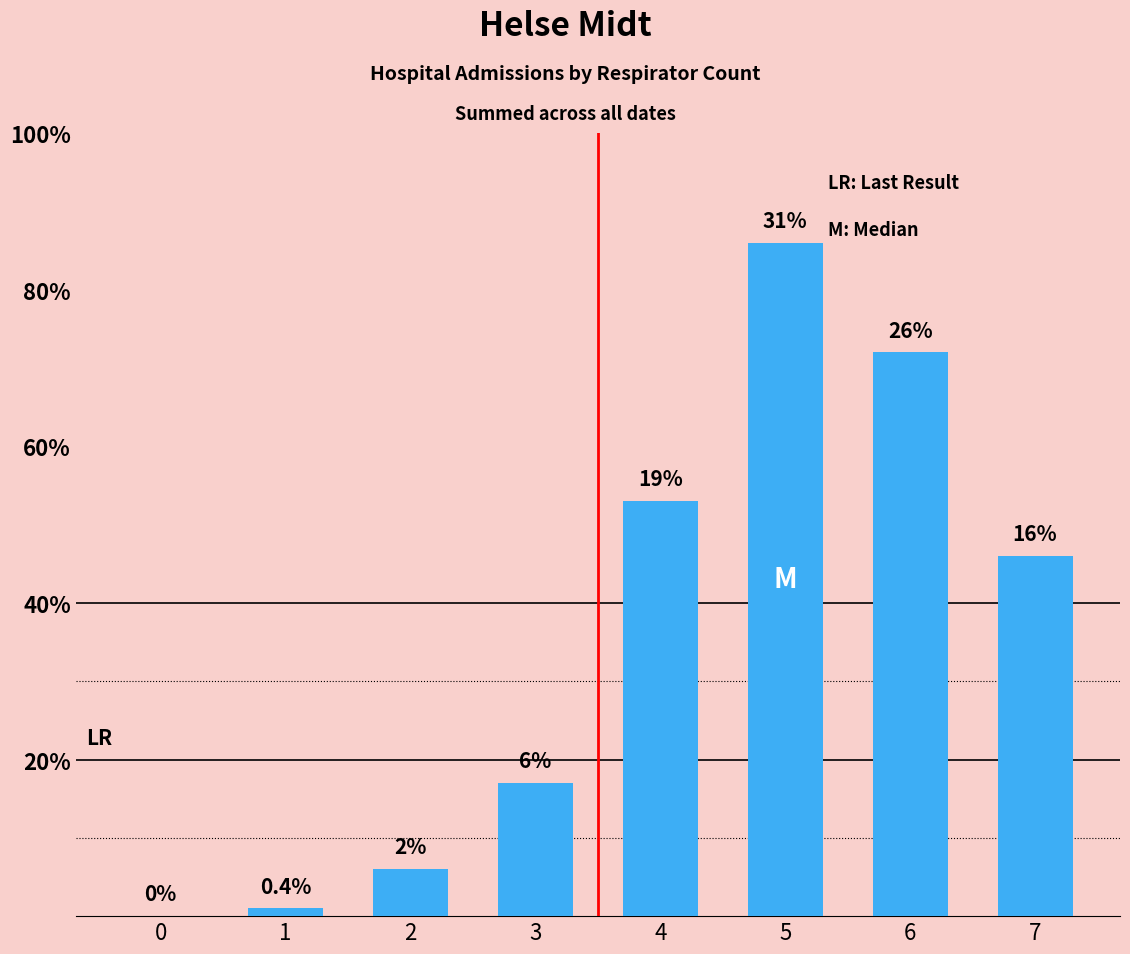

List the labels in order of value, smallest first.

0, 1, 2, 3, 7, 4, 6, 5